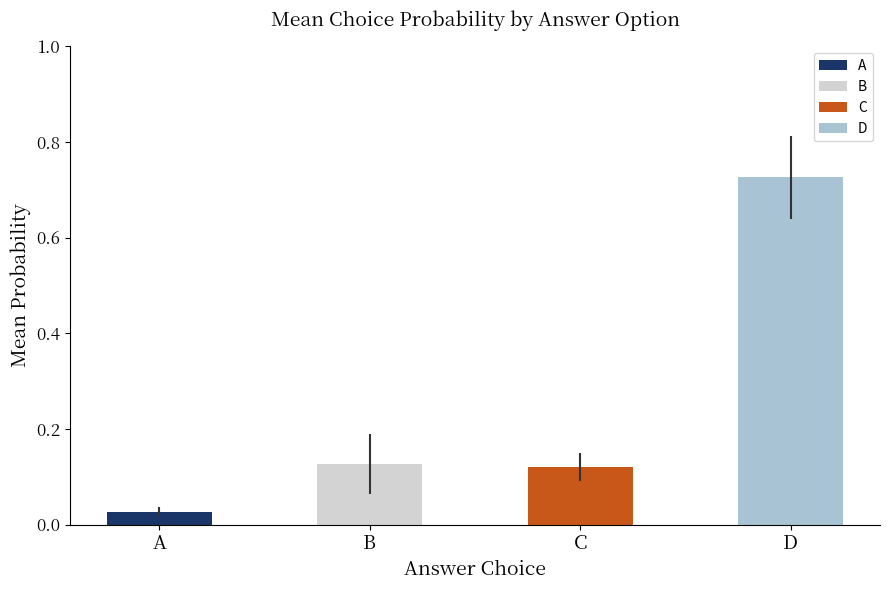

What is the difference between the maximum and minimum values in the choiceC_probs series?

0.1